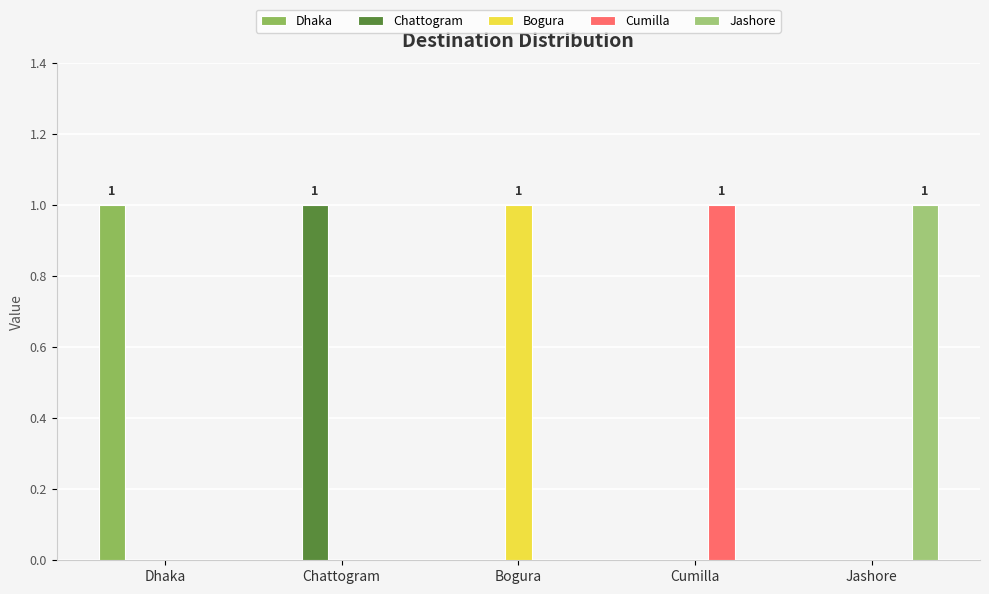

How many groups of bars are there?

5